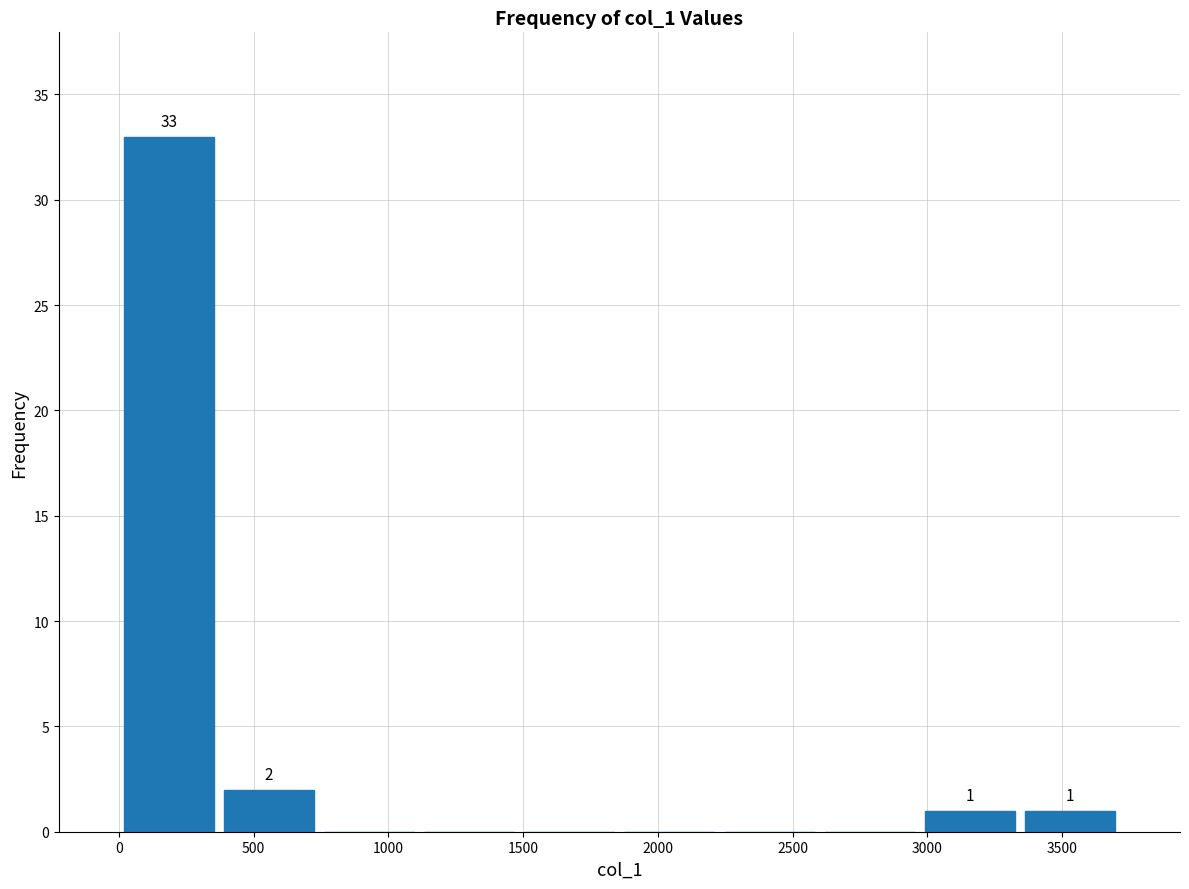

Which range on the x-axis has the tallest bar?

0 to 350